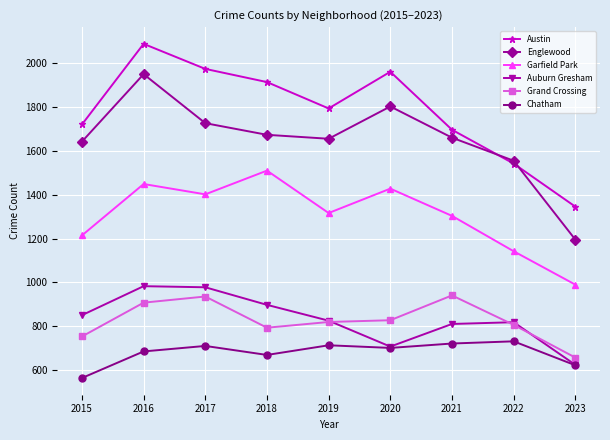

Which series has the largest total across all categories?

Austin